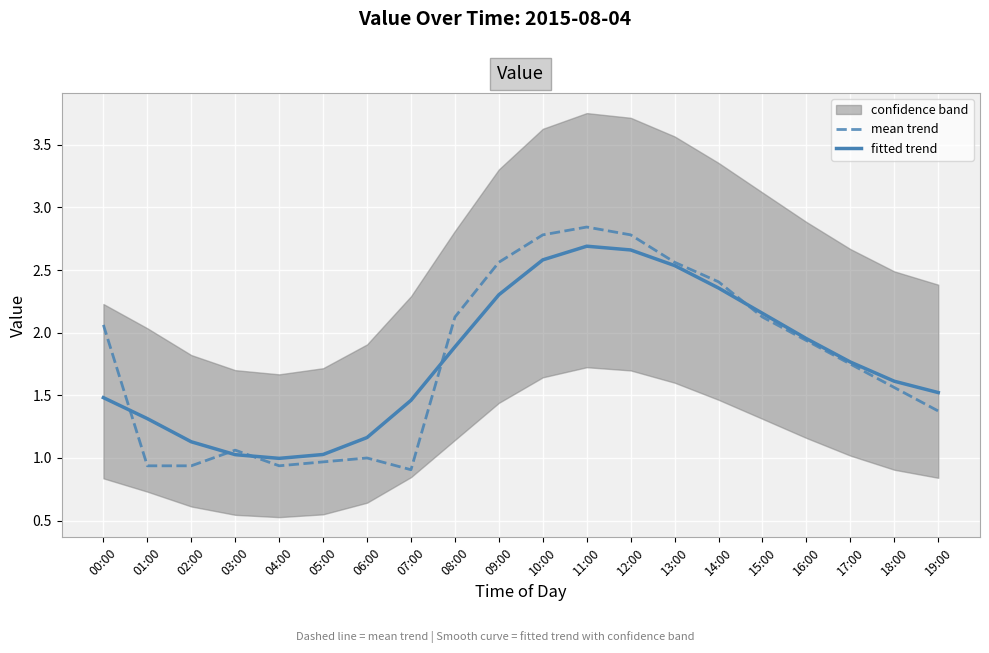

Is the value of fitted trend at 09:00 greater than the value of mean trend at 12:00?

No